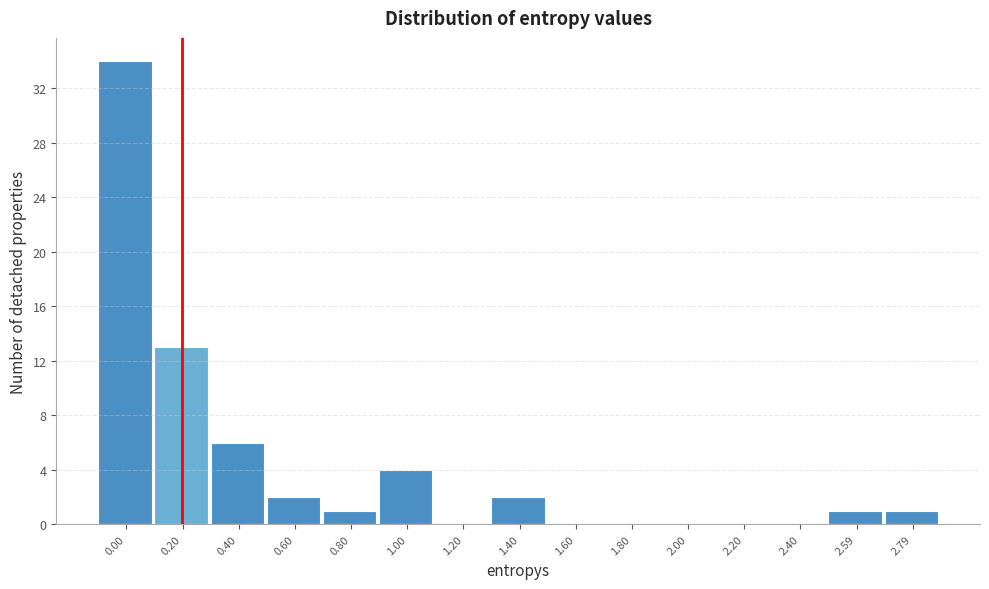

Reading left to right, extract all data points from this chart.

0.00=34	0.20=13	0.40=6	0.60=2	0.80=1	1.00=4	1.20=0	1.40=2	1.60=0	1.80=0	2.00=0	2.20=0	2.40=0	2.59=1	2.79=1